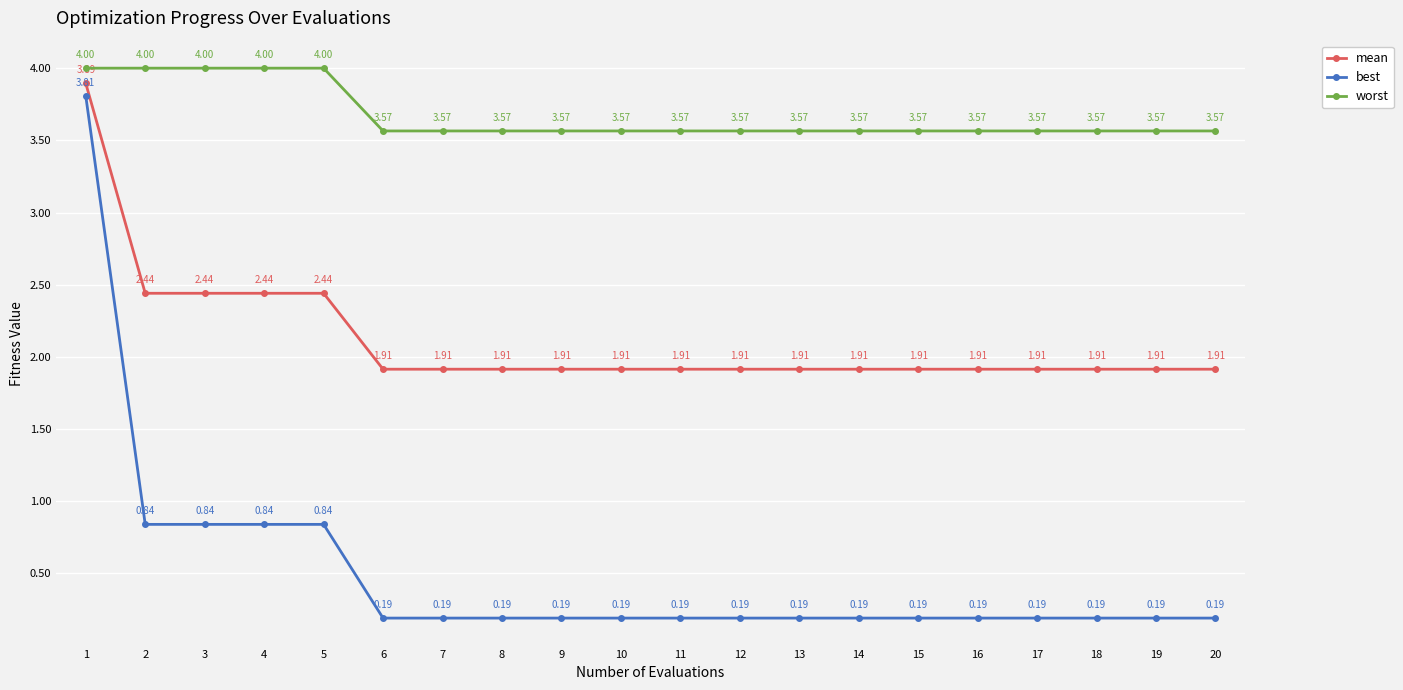

The value of worst at 20 is 5.6. True or false?

False